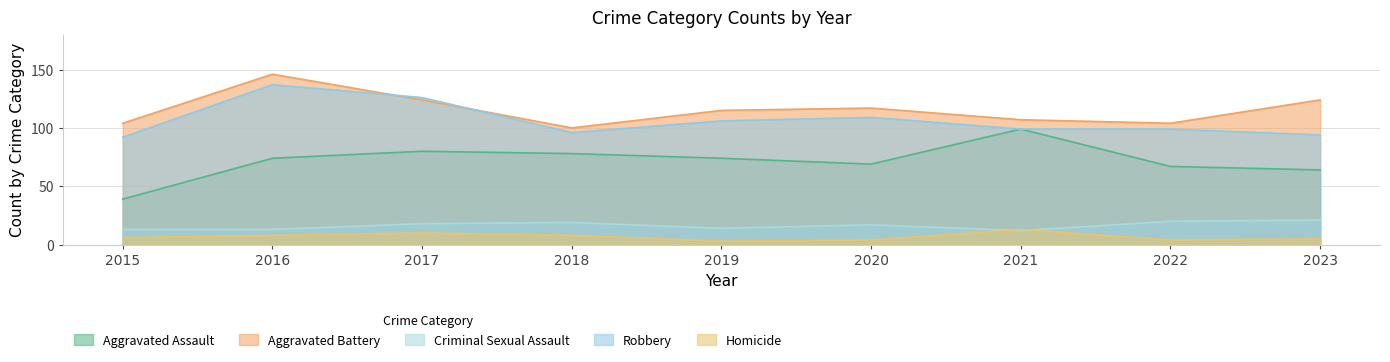

At which label is Homicide closest to 8?

2016